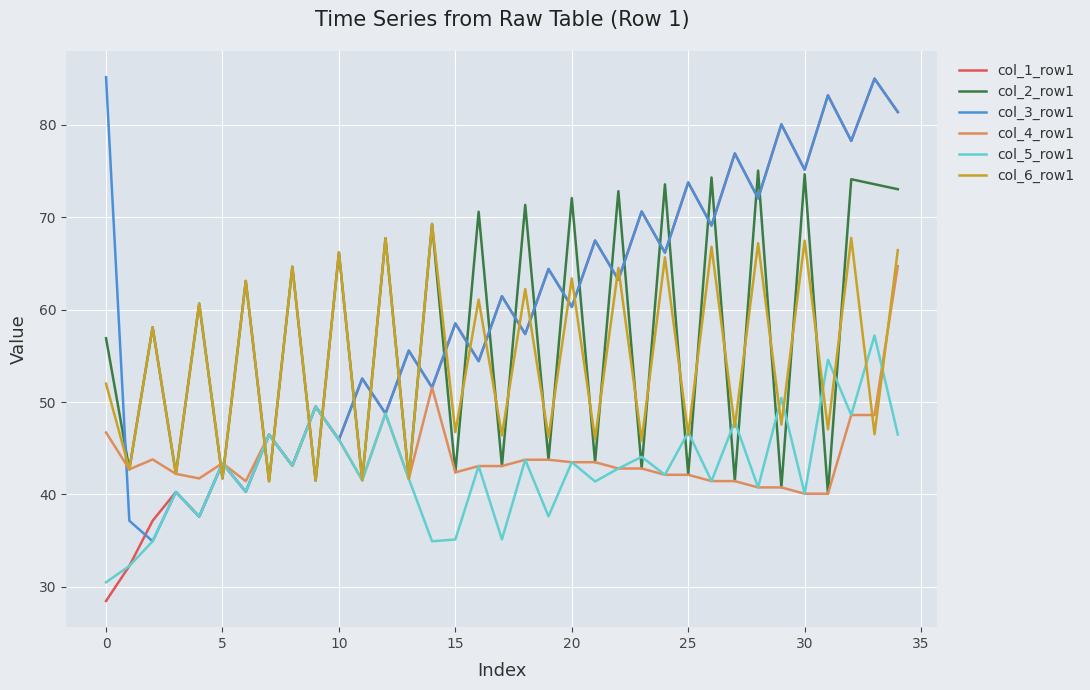

Which series has the largest total across all categories?

col_3_row1